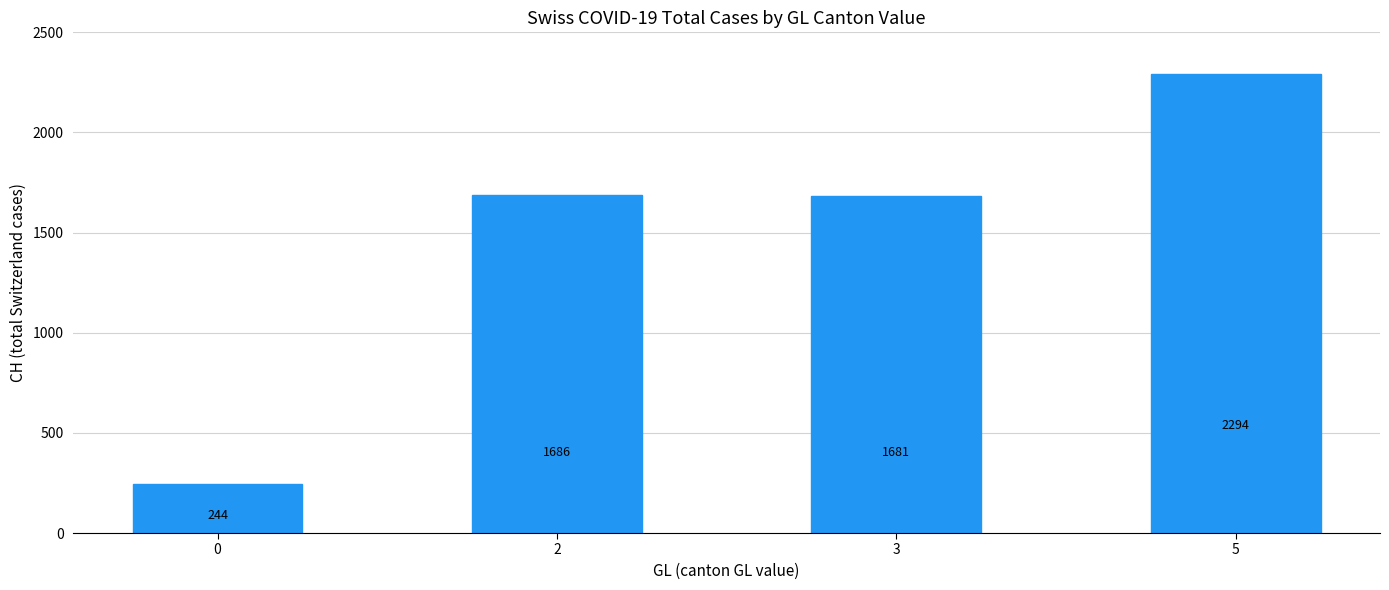

Reading left to right, extract all data points from this chart.

0=244	2=1686	3=1681	5=2294